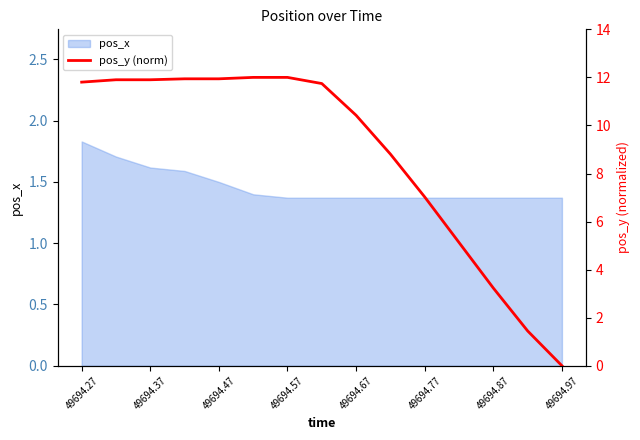

True or false: pos_x has a value of 2.8 at 49694.27.

False